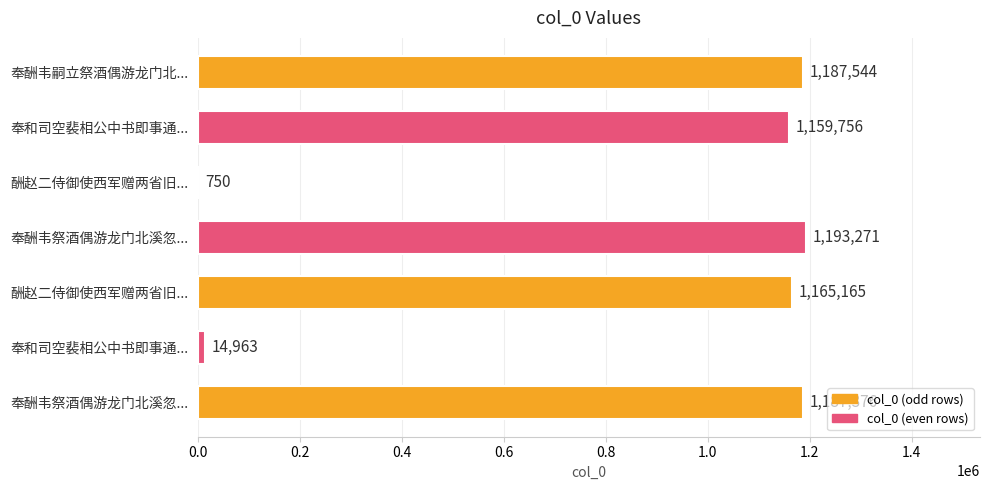

What is the average value?

844118